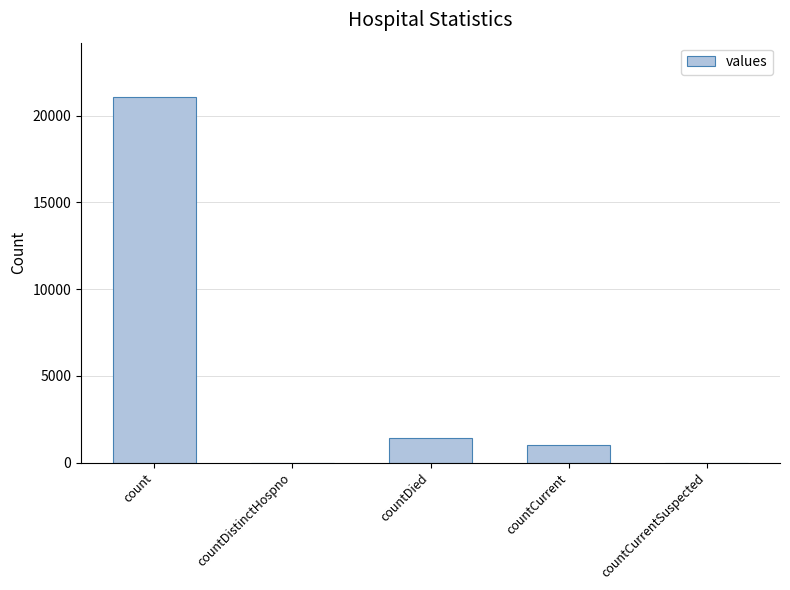

Count the number of data series in this chart.

1